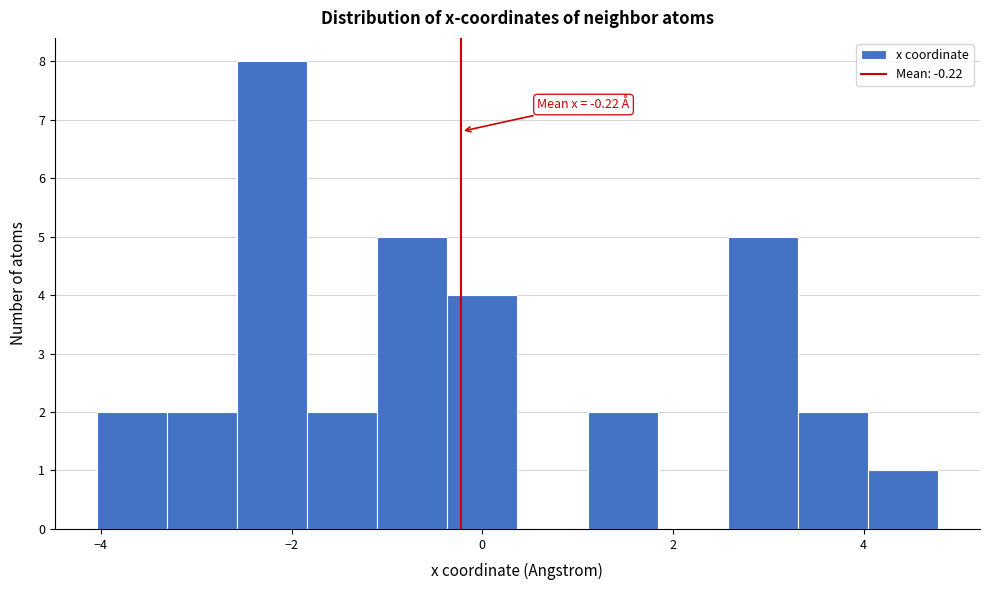

Read against the x-axis, roughly where is the centre of the tallest bar?

-2.2